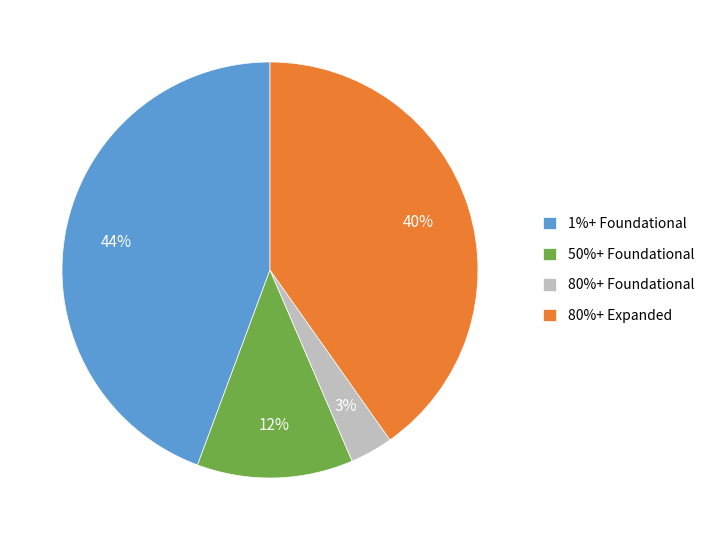

To the nearest percent, what portion does 1%+ Foundational represent?

44%